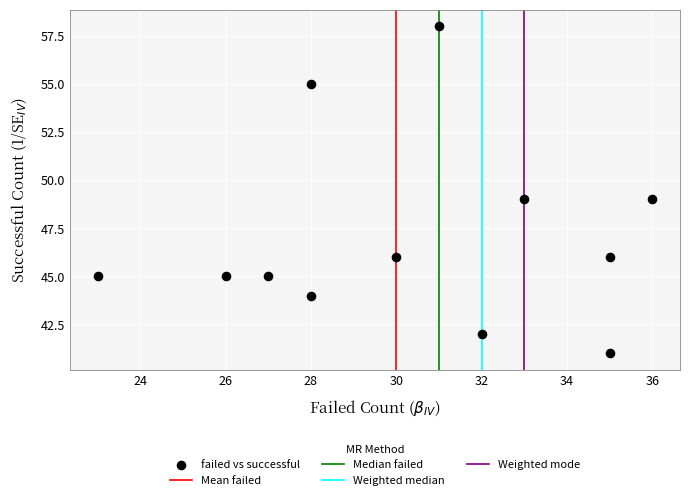

What is the average Y value?

47